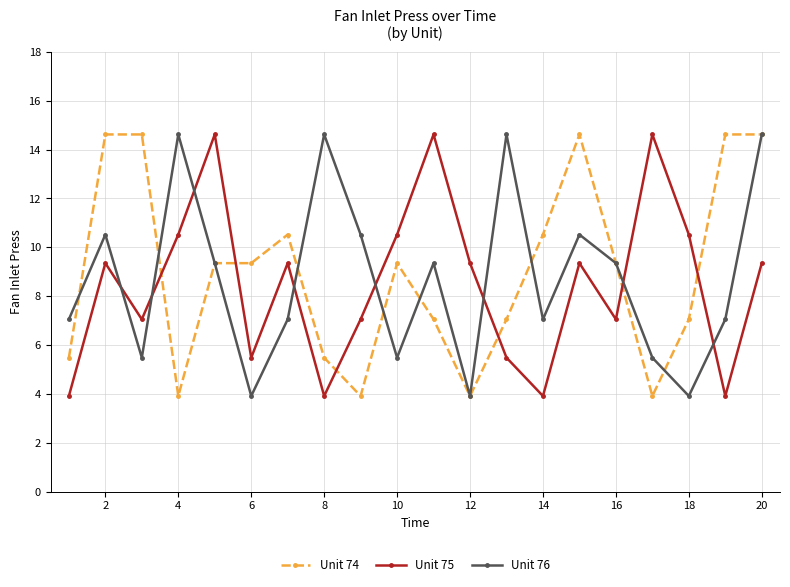

List the series in order of their overall mean, highest first.

Unit 74, Unit 76, Unit 75